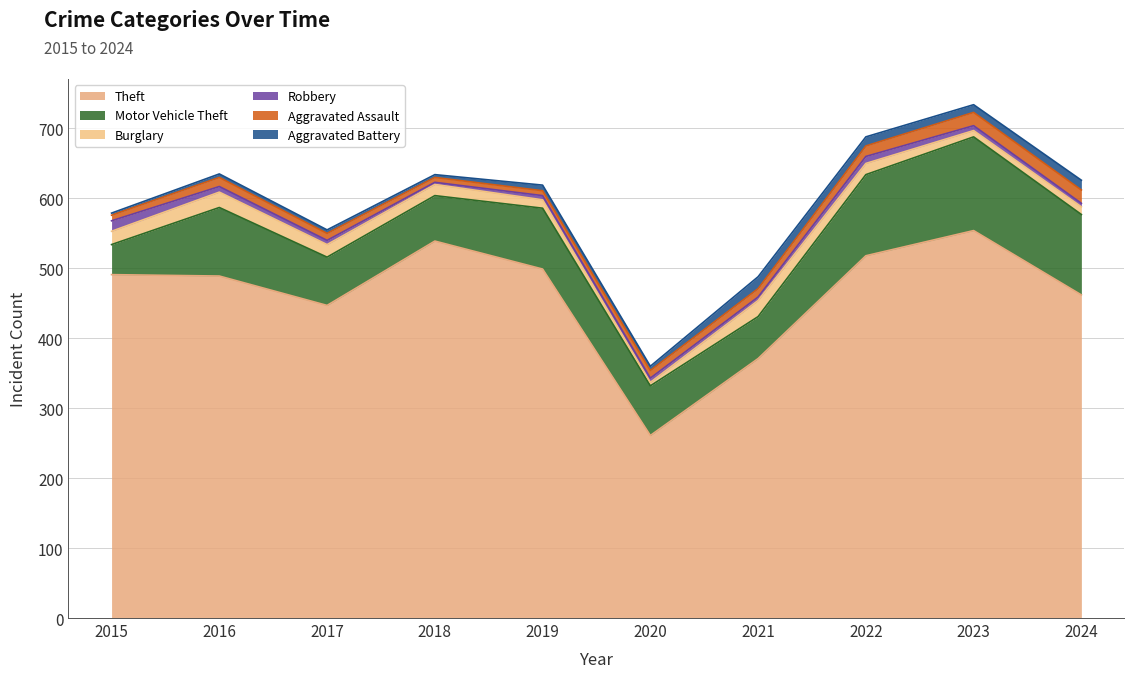

Is it true that Burglary equals 16 at 2022?

True